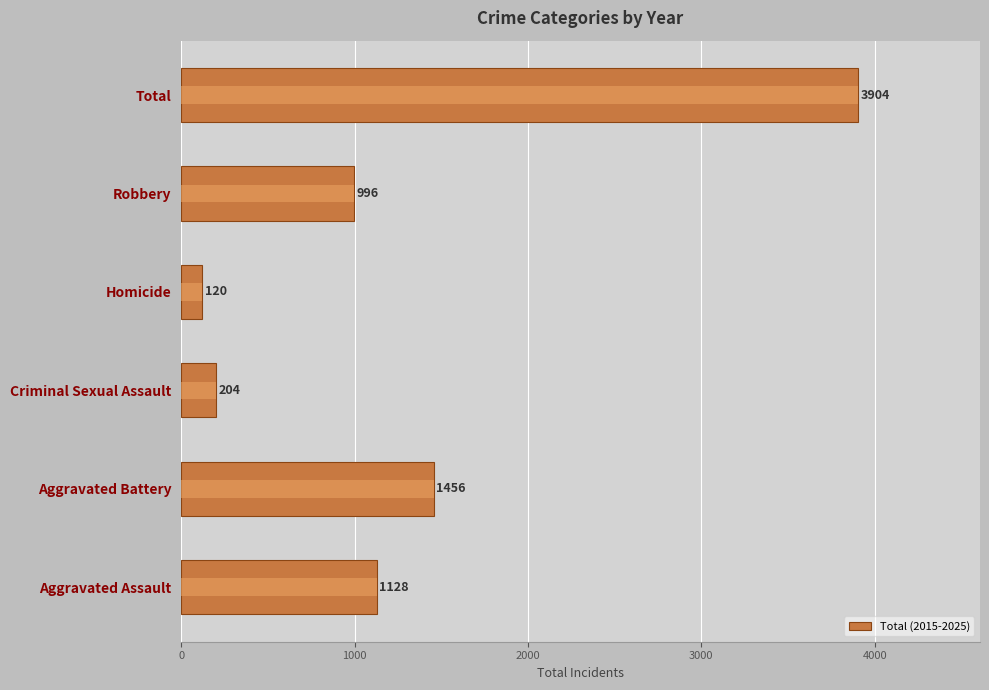

Is it true that the value at Aggravated Assault is 1128?

True